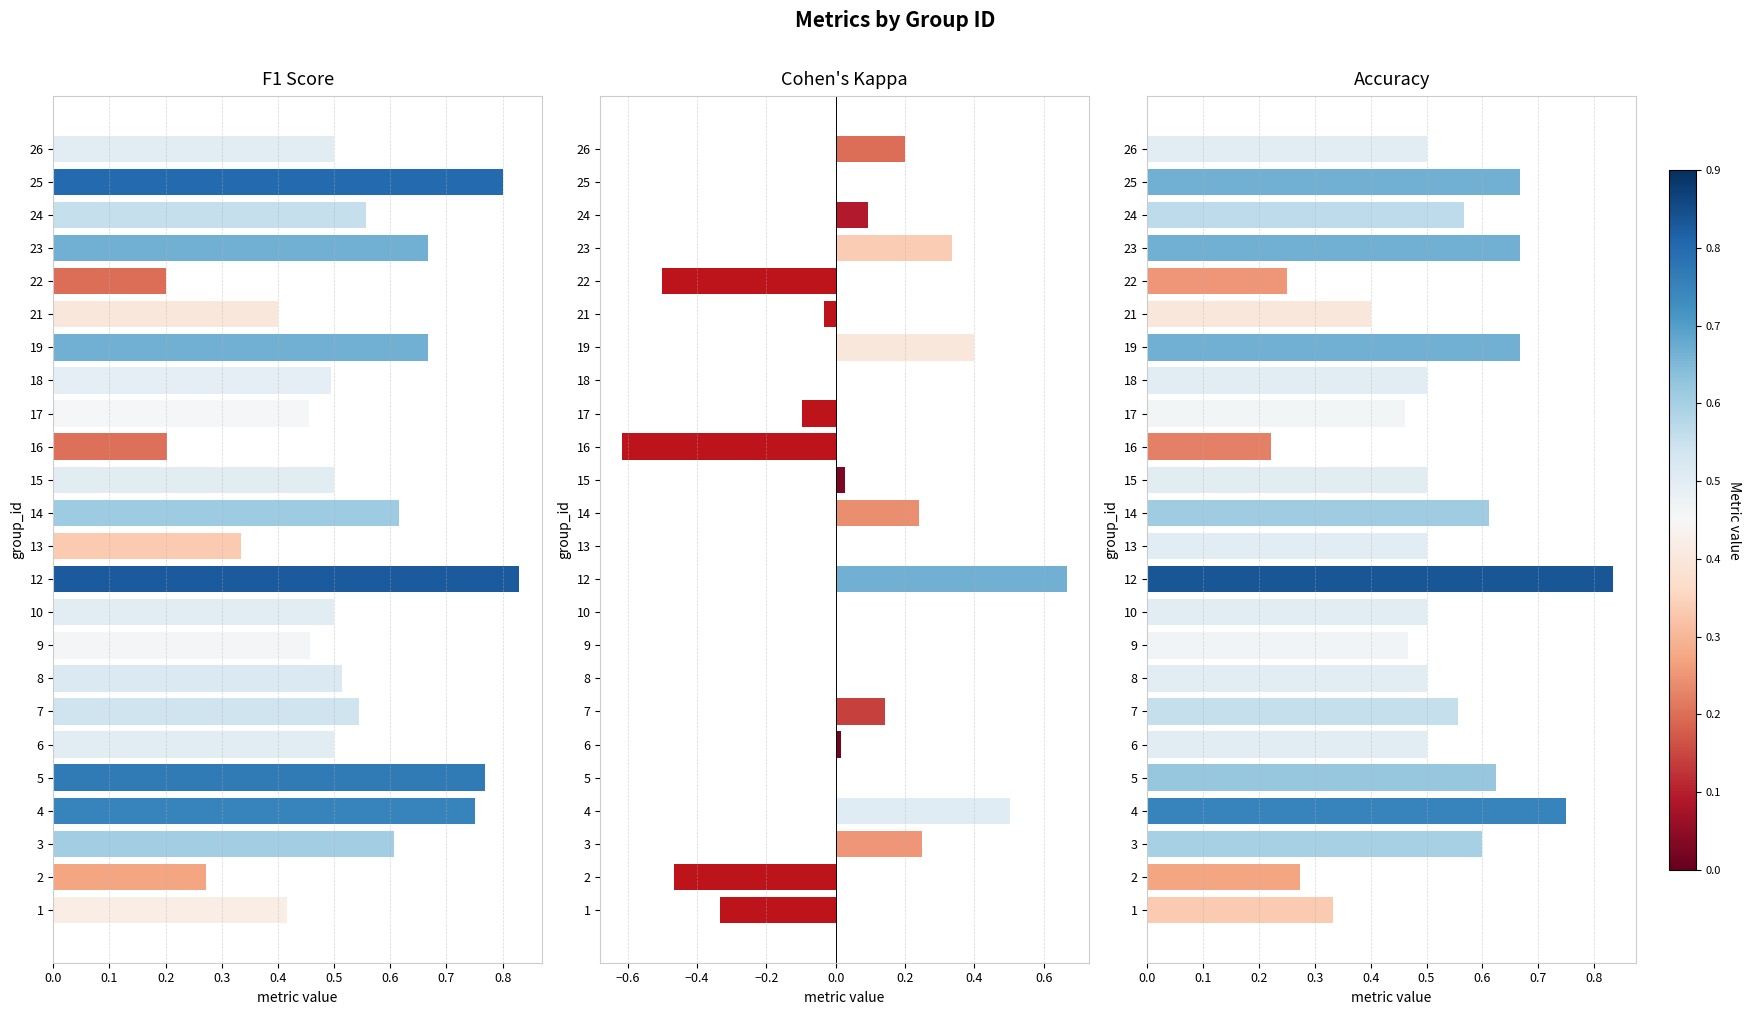

The value of f1 at 17 is 0.1. True or false?

False